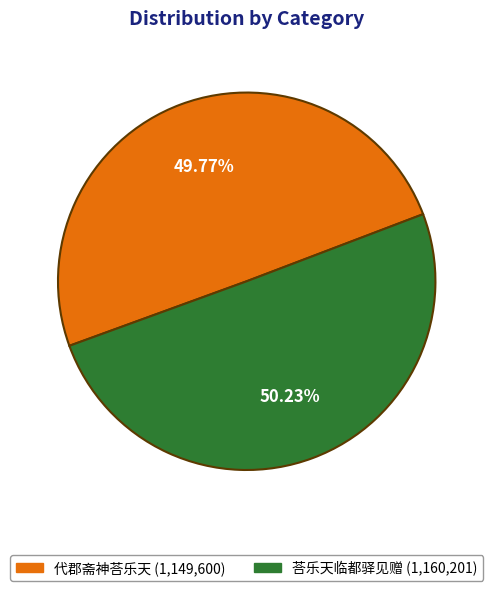

What percentage is NOT represented by 代郡斋神荅乐天?

50.2%